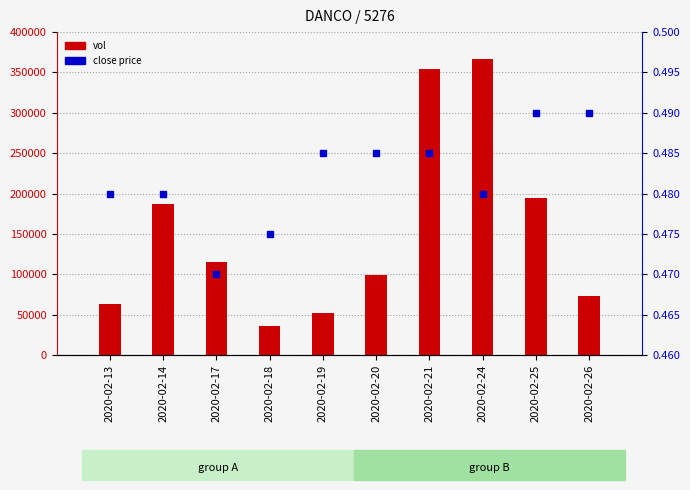

Reading left to right, extract all data points from this chart.

vol: 2020-02-13=63000.0	2020-02-14=187400.0	2020-02-17=115000.0	2020-02-18=36500.0	2020-02-19=52000.0	2020-02-20=98900.0	2020-02-21=354100.0	2020-02-24=366700.0	2020-02-25=195000.0	2020-02-26=73300.0
close: 2020-02-13=0.5	2020-02-14=0.5	2020-02-17=0.5	2020-02-18=0.5	2020-02-19=0.5	2020-02-20=0.5	2020-02-21=0.5	2020-02-24=0.5	2020-02-25=0.5	2020-02-26=0.5